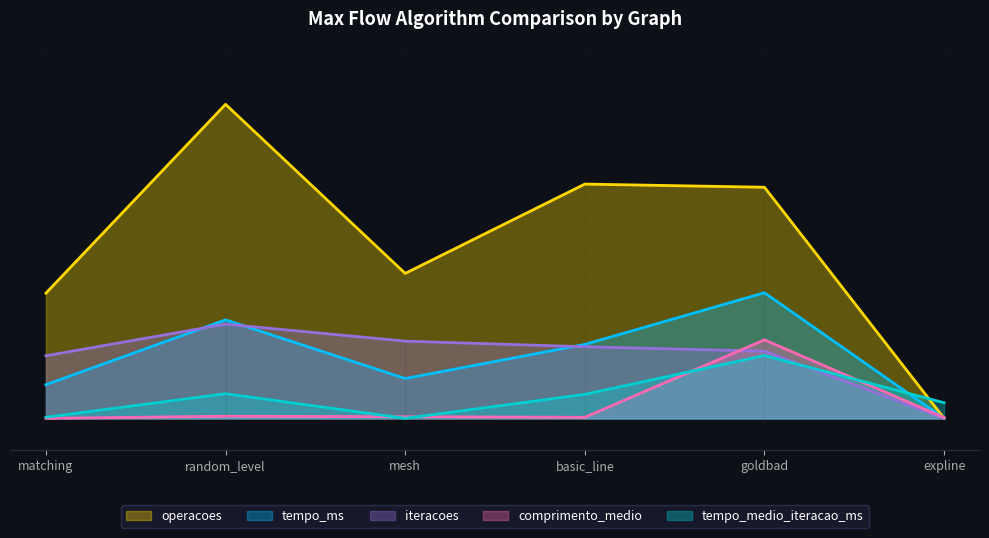

True or false: iteracoes has a value of 45.6 at basic_line.

True